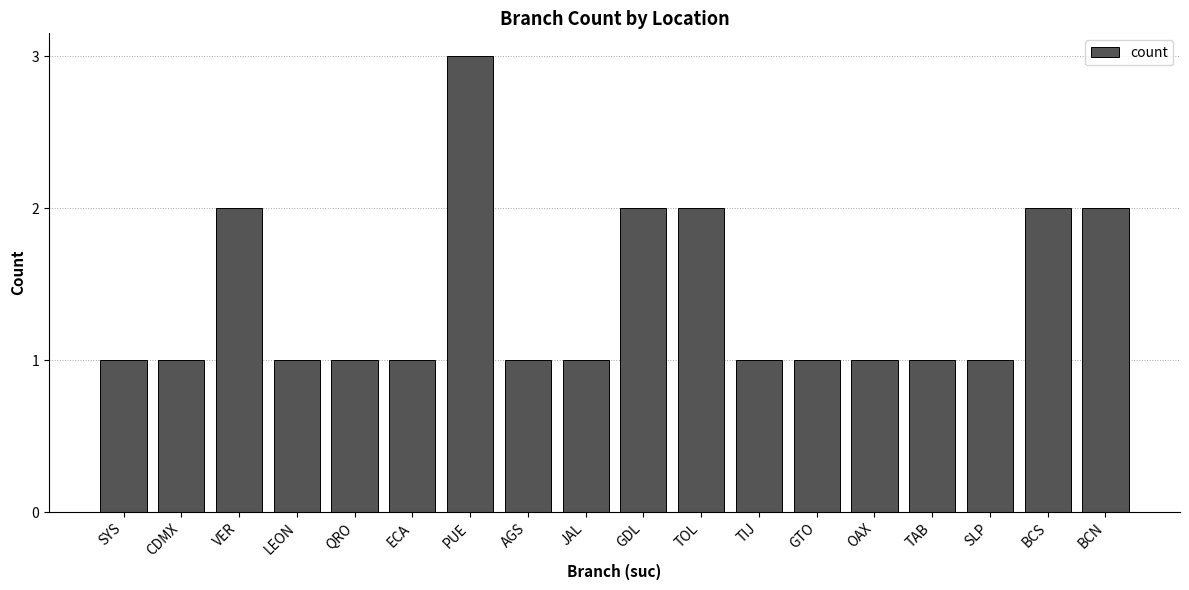

What is the change in value from ECA to GDL?

+1